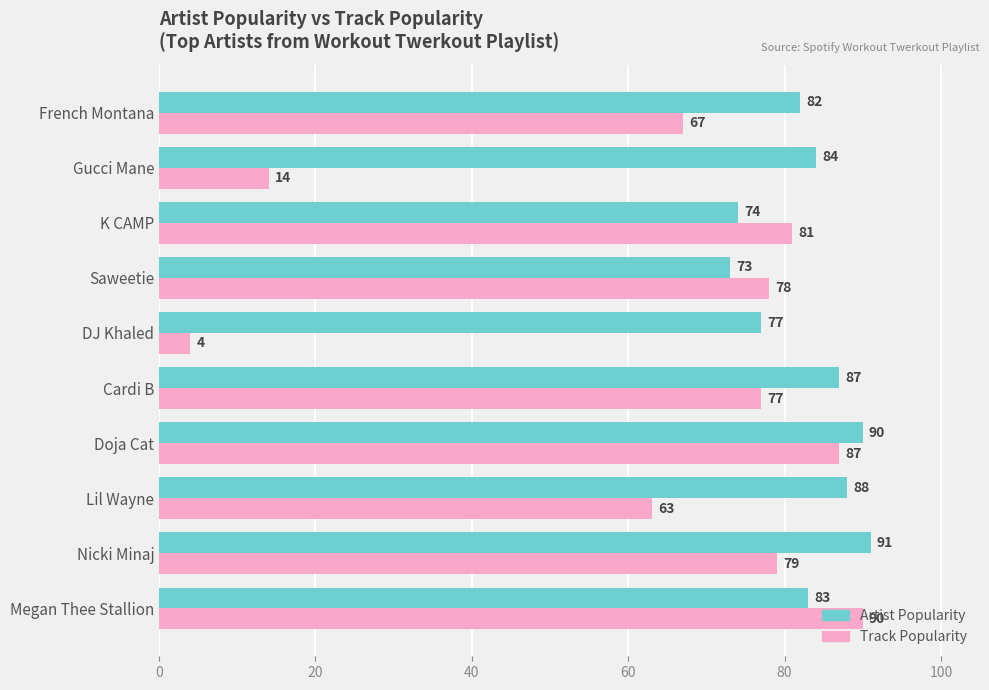

Rank the series by their average value, from highest to lowest.

Artist Popularity, Track Popularity